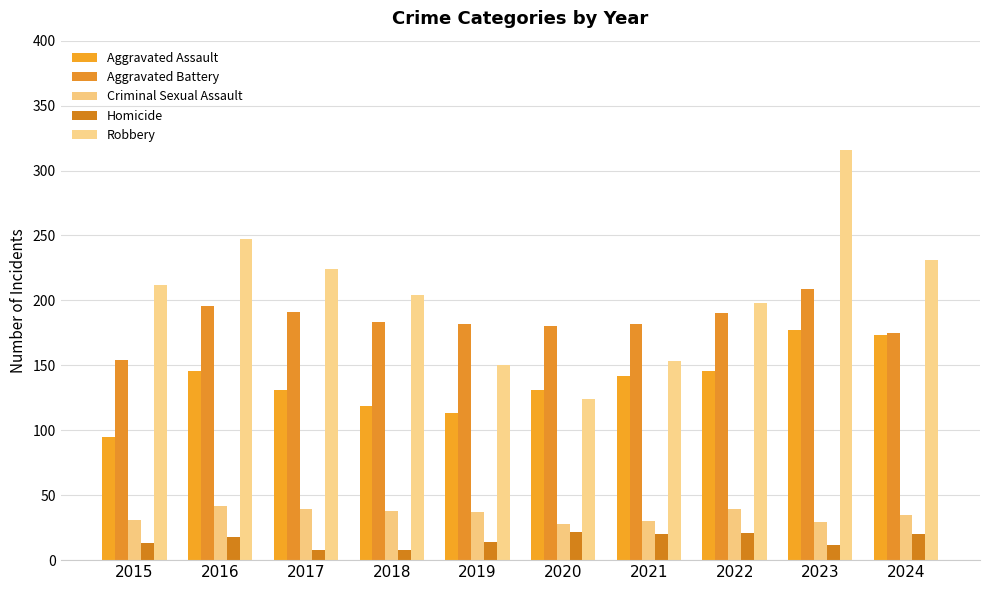

What is the highest value of the Robbery series?

316